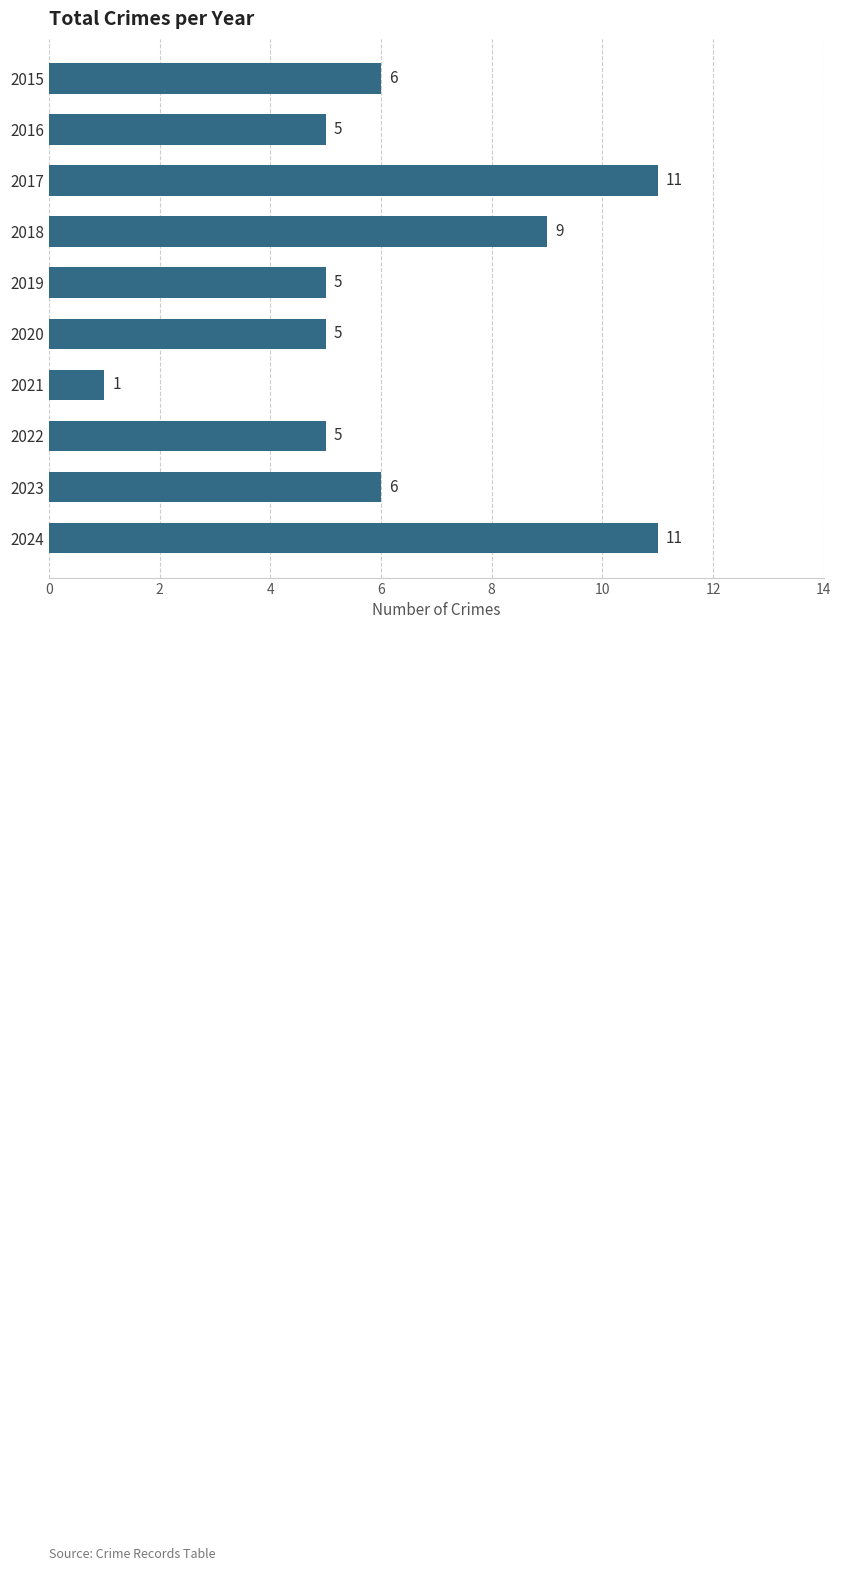

What is the value of the 6th bar from the top?

5